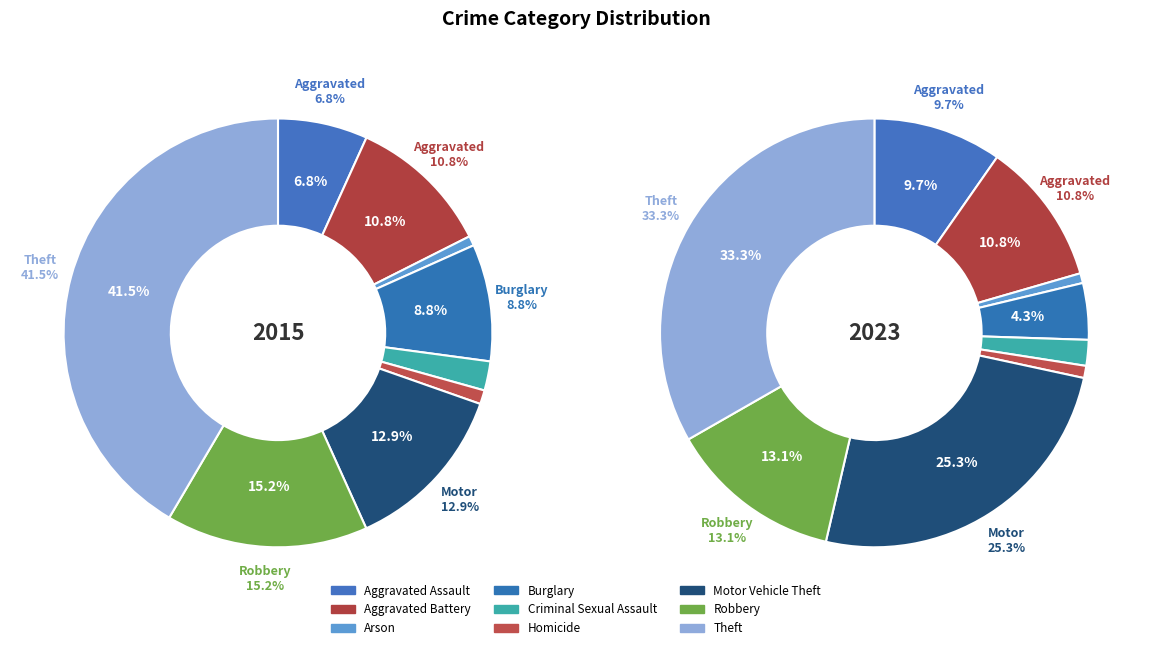

Is it true that 7 is 3% of the pie?

False